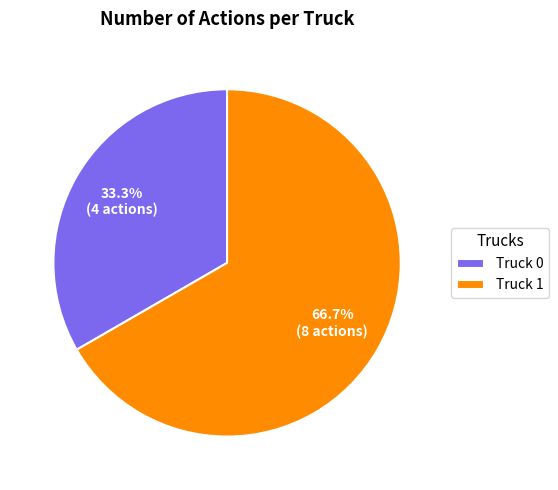

To the nearest percent, what portion does Truck 1 represent?

67%